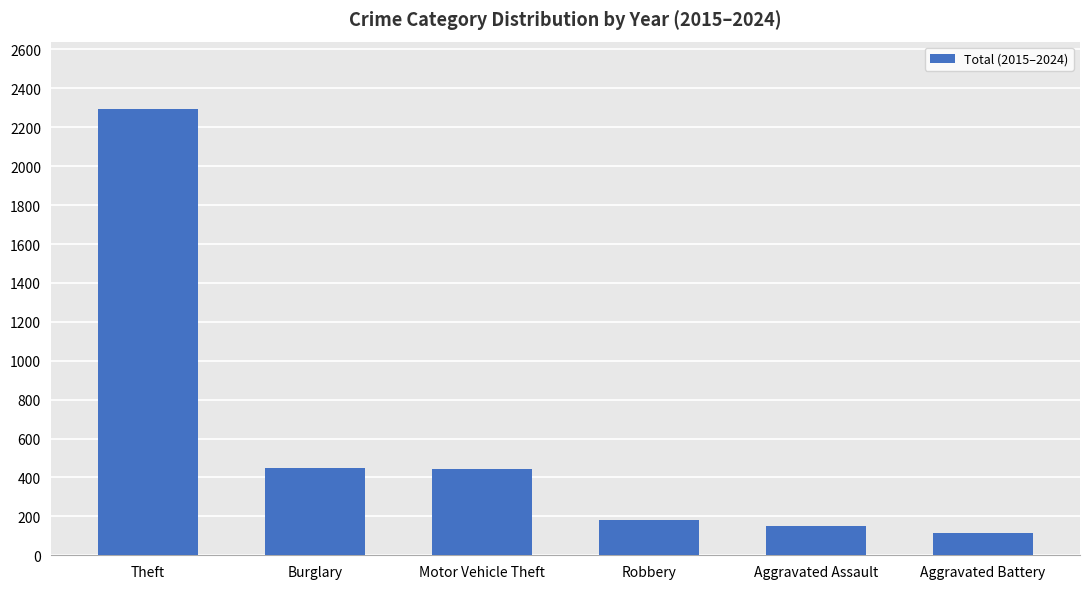

What is the minimum value shown in the chart?

116